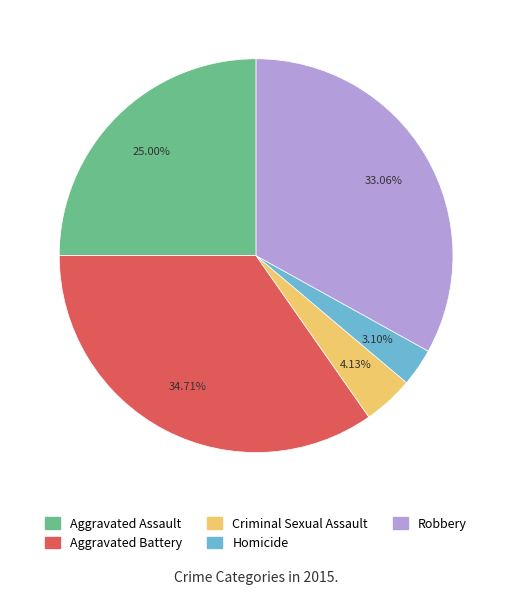

What percentage do Criminal Sexual Assault and Aggravated Battery together represent?

38.8%